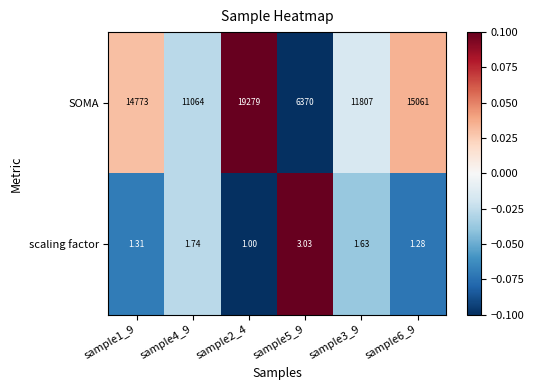

List the series in order of their overall mean, highest first.

SOMA, scaling factor